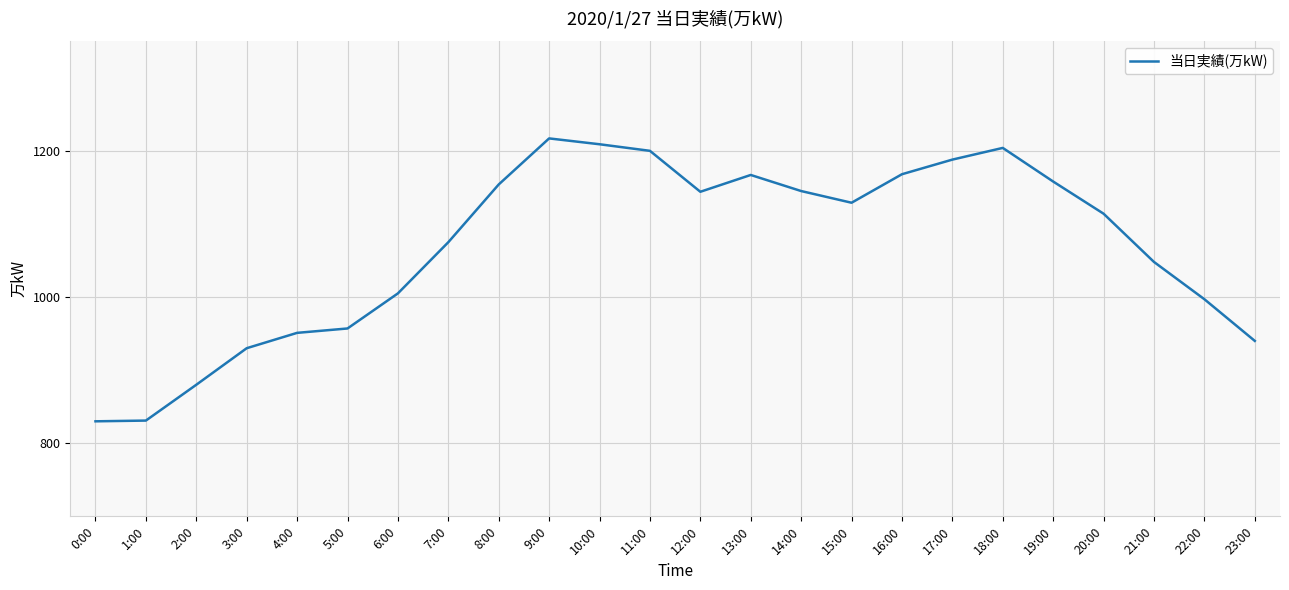

What is the maximum value shown in the chart?

1217